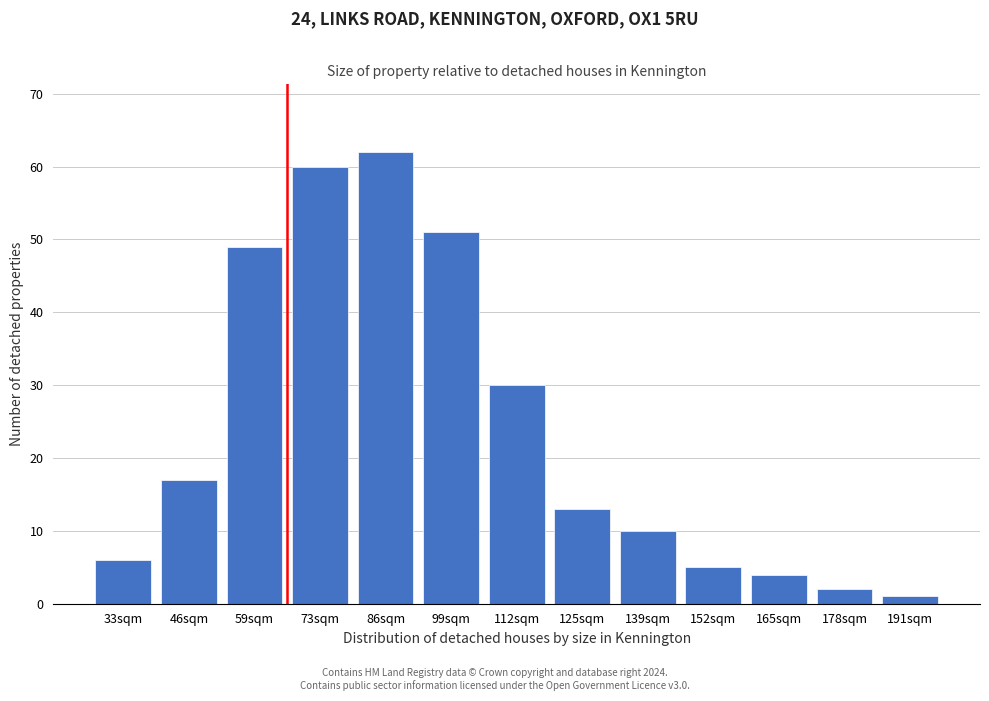

Reading right to left, list all the values displayed in this chart.

1	2	4	5	10	13	30	51	62	60	49	17	6